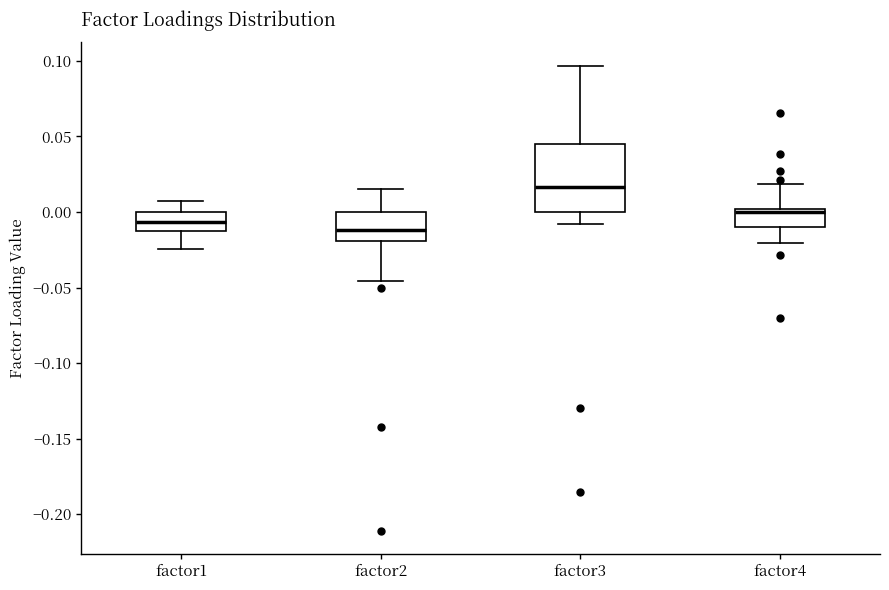

Reading left to right, transcribe this box plot: for each box, give where its median line is, the range the box spans, and where its two whiskers end, as read against the y-axis. The values are not printed on the chart, so give them approximately, as read against the axis.

factor1: median -0.005, box -0.010 to 0.000, whiskers -0.025 to 0.005
factor2: median -0.010, box -0.020 to 0.000, whiskers -0.045 to 0.015
factor3: median 0.015, box 0.000 to 0.045, whiskers -0.010 to 0.095
factor4: median 0.000 (just below the box's upper edge), box -0.010 to 0.000, whiskers -0.020 to 0.020